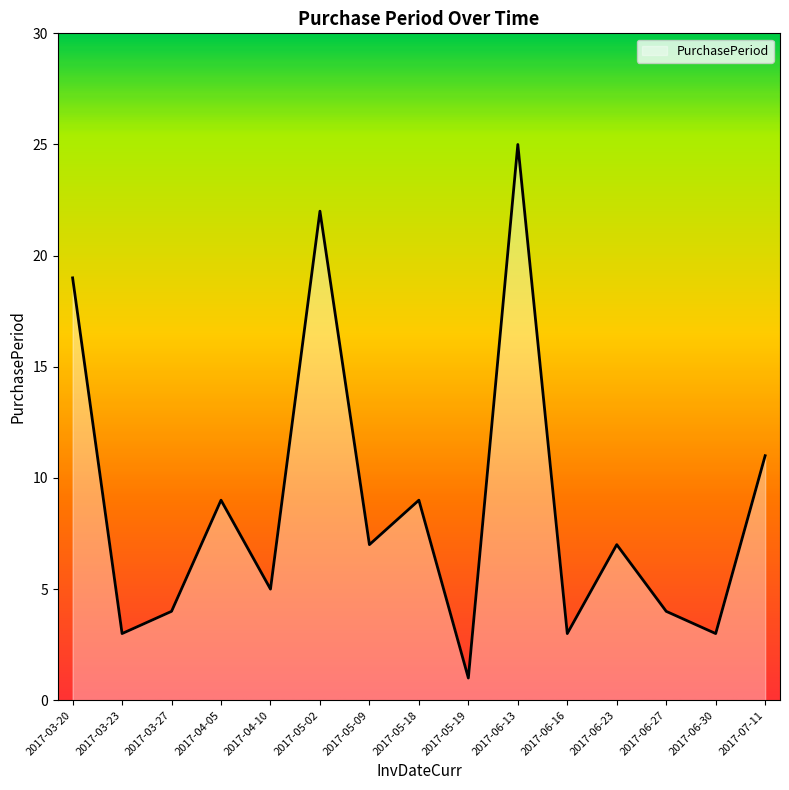

At which category does the data reach its first local peak?

2017-04-05